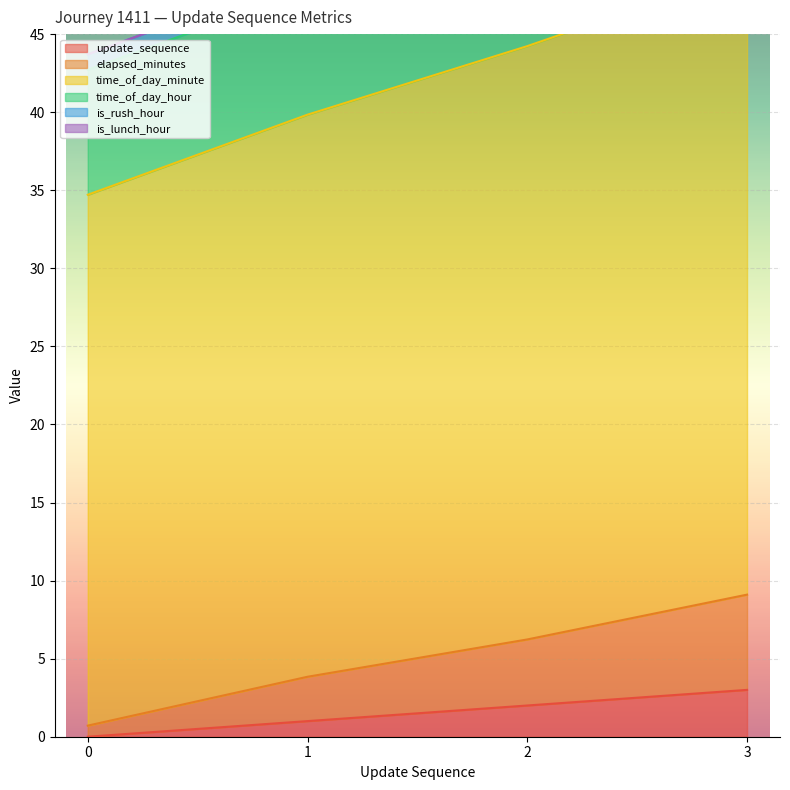

Is it true that elapsed_minutes equals 1.2 at 0?

False